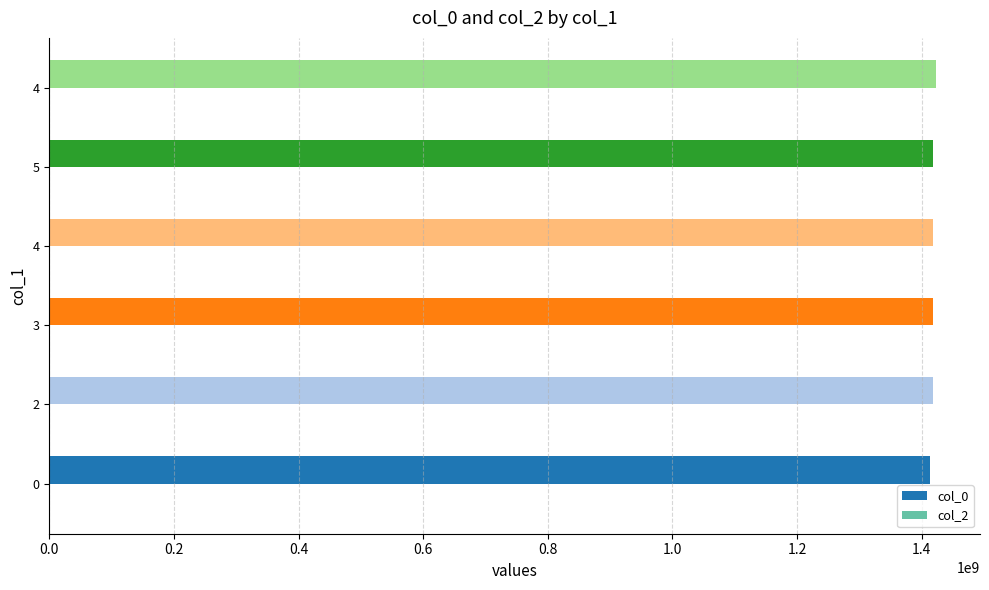

How many distinct data groups are displayed?

1